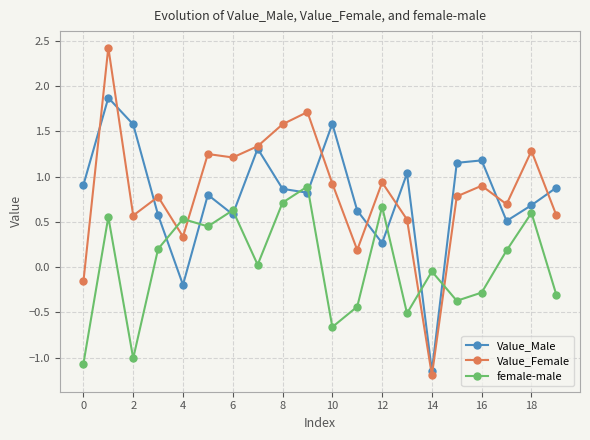

True or false: female-male and Value_Male intersect in this chart.

True